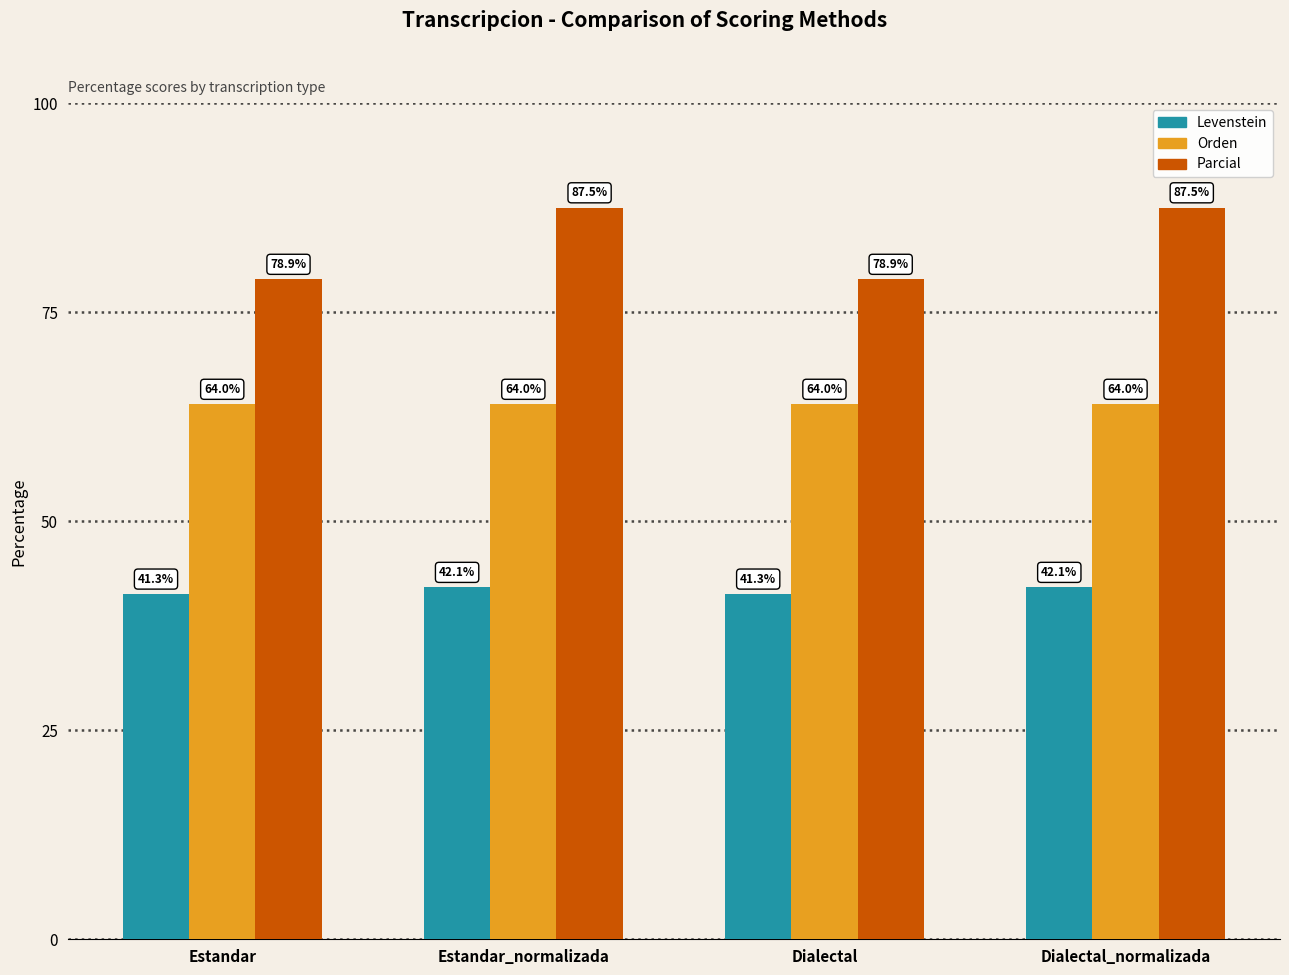

Are the bars horizontal?

No